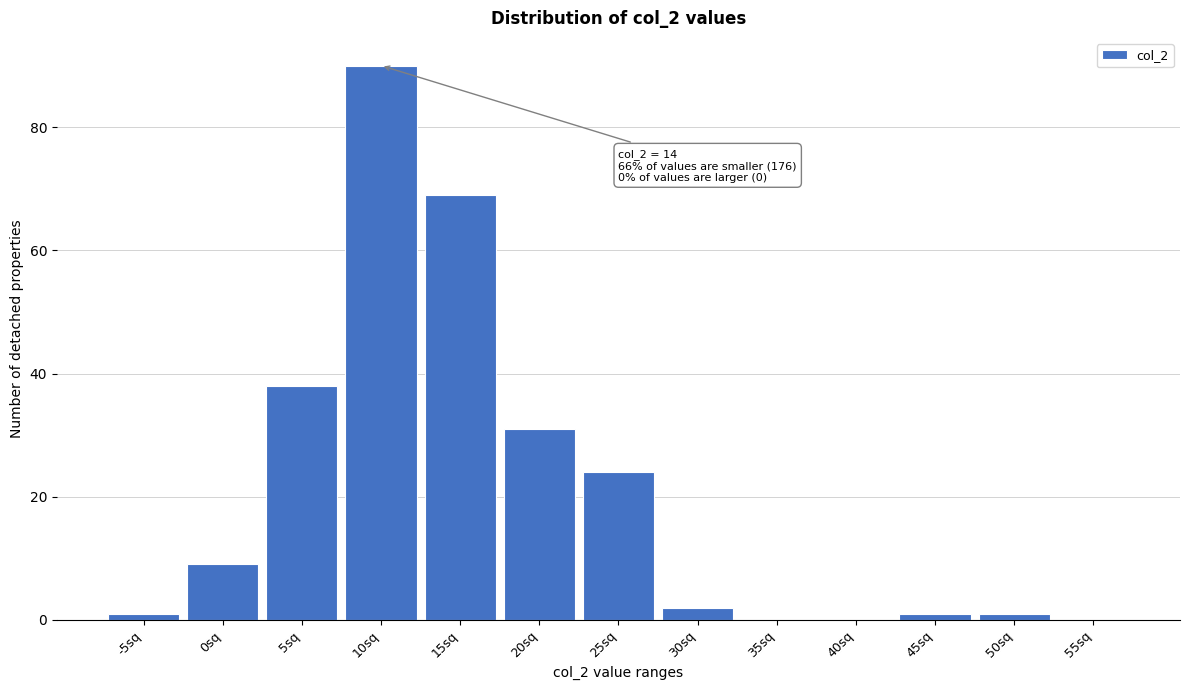

True or false: the data shows 38 at 5sq.

True